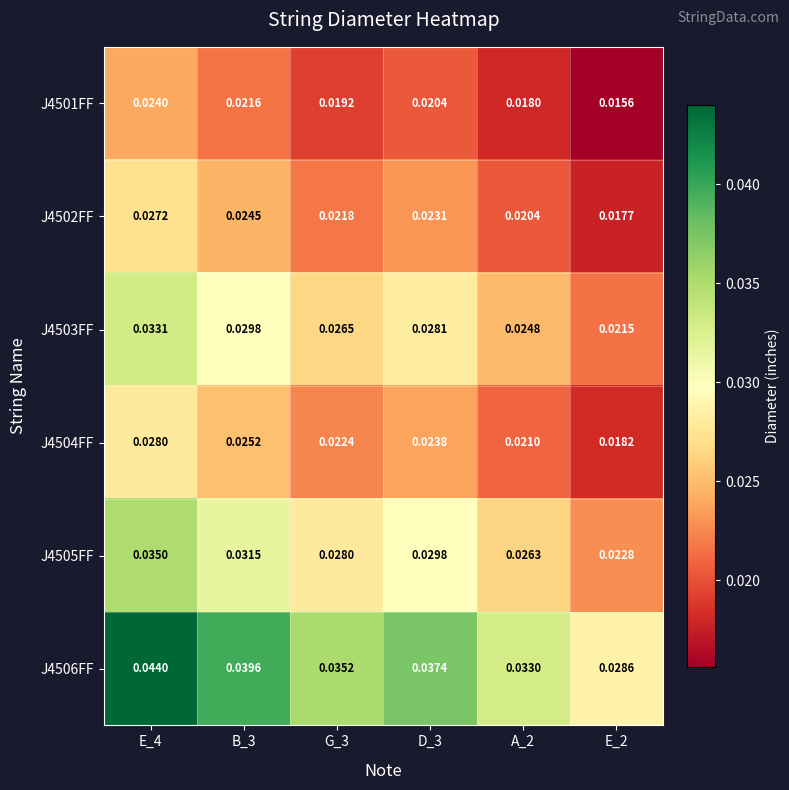

Is the value of J4503FF at A_2 greater than the value of J4502FF at A_2?

Yes